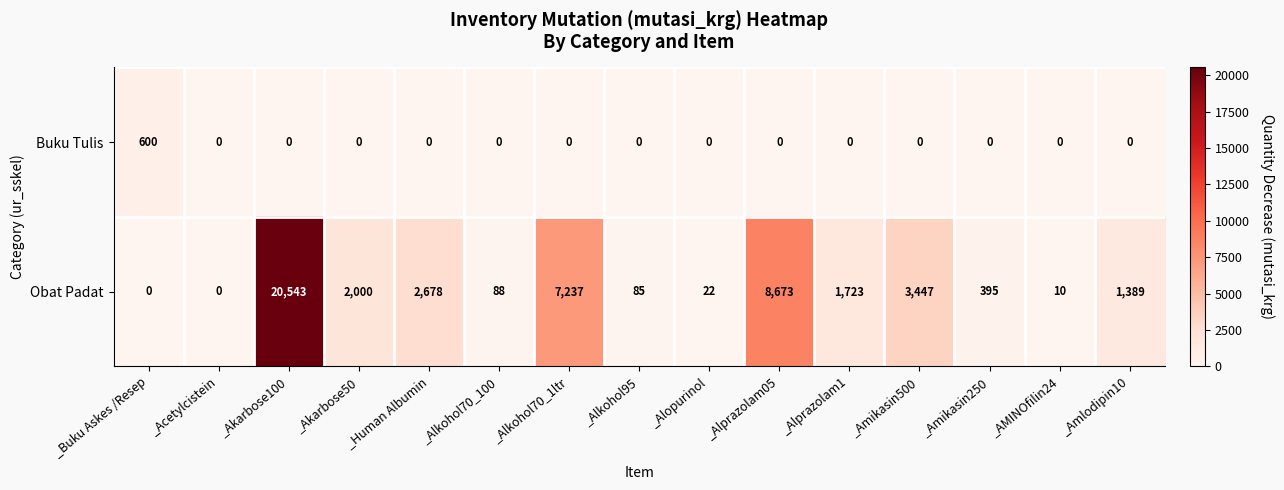

At how many categories does at least one series exceed 11845?

1